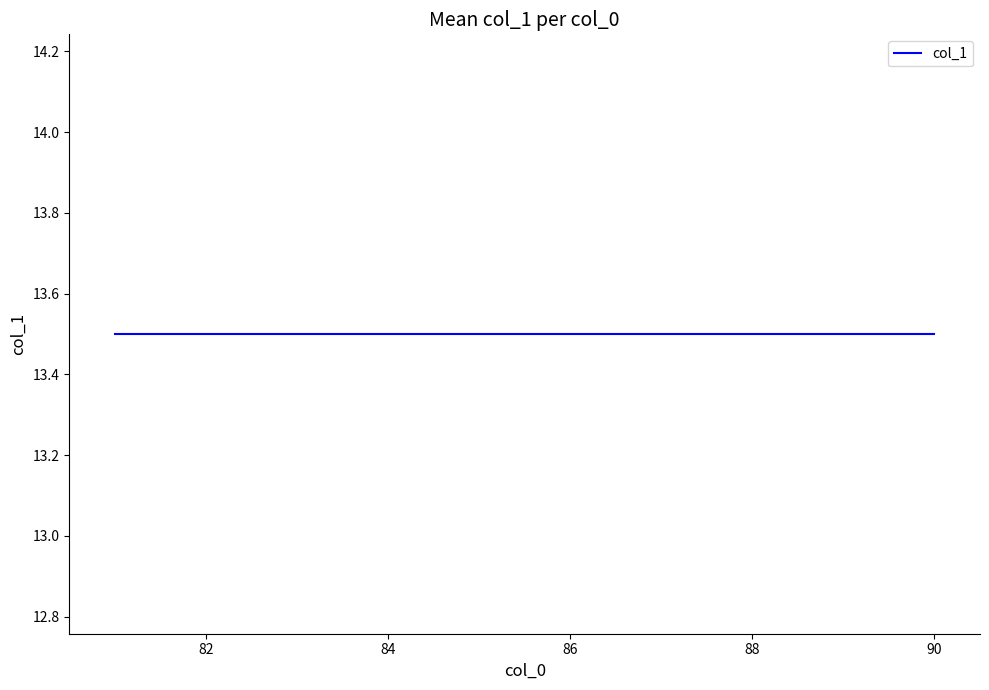

Does the chart have visible grid lines?

No